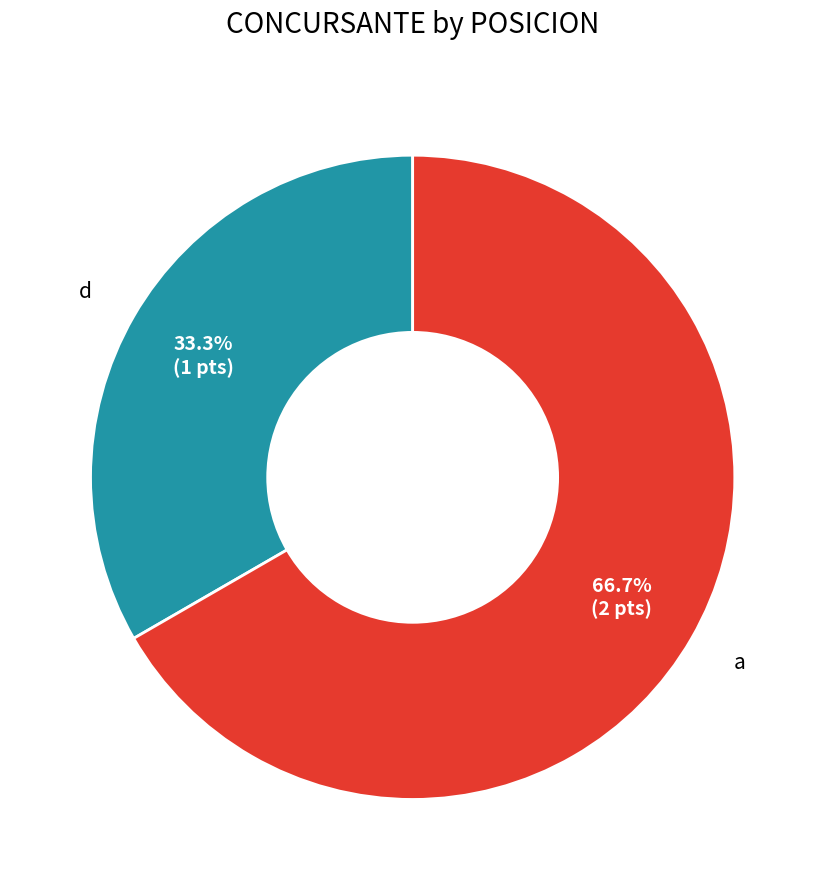

Is there a majority slice in this chart?

Yes